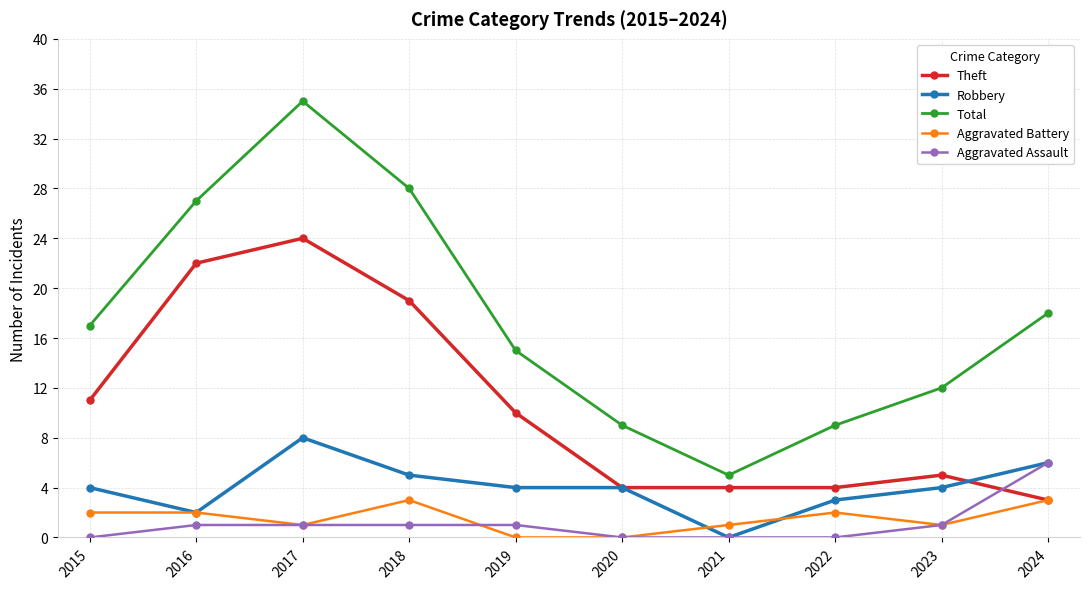

At which category does Total reach its first local valley?

2021